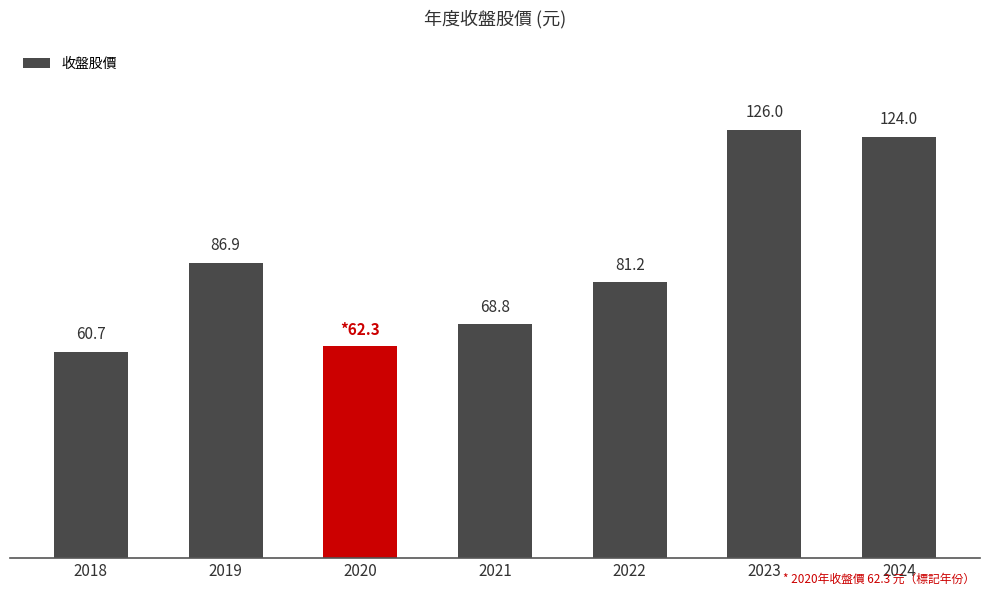

Rank the categories by value from highest to lowest.

2023, 2024, 2019, 2022, 2021, 2020, 2018